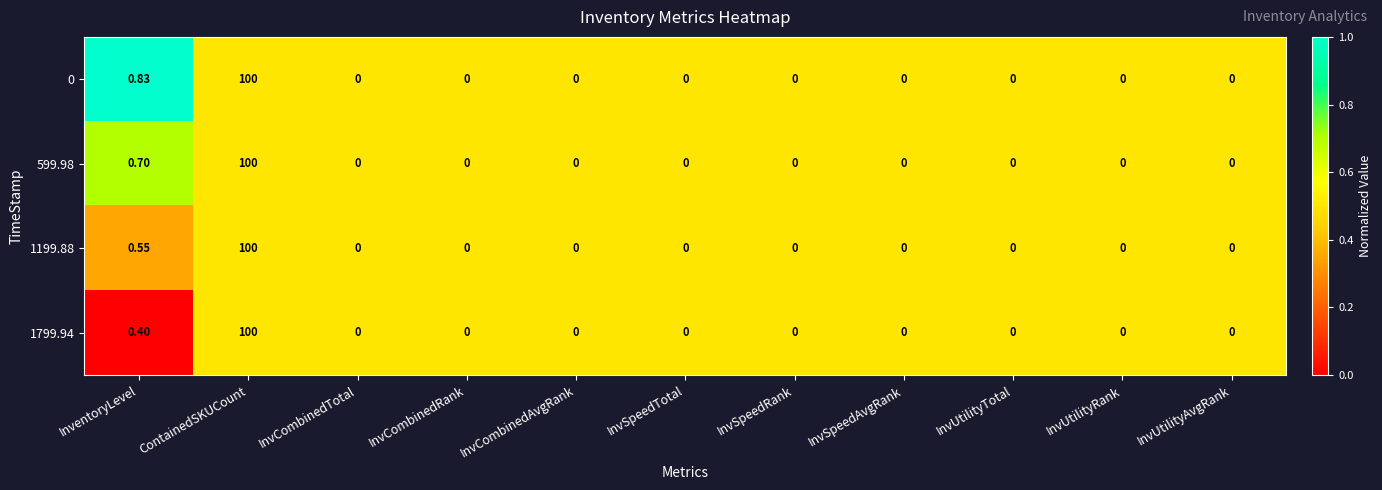

At which label is 0 closest to 50?

InventoryLevel